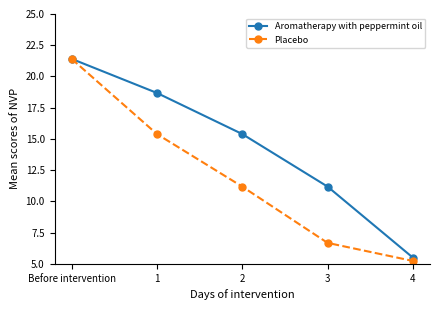

How many values in the Placebo series exceed 11?

3